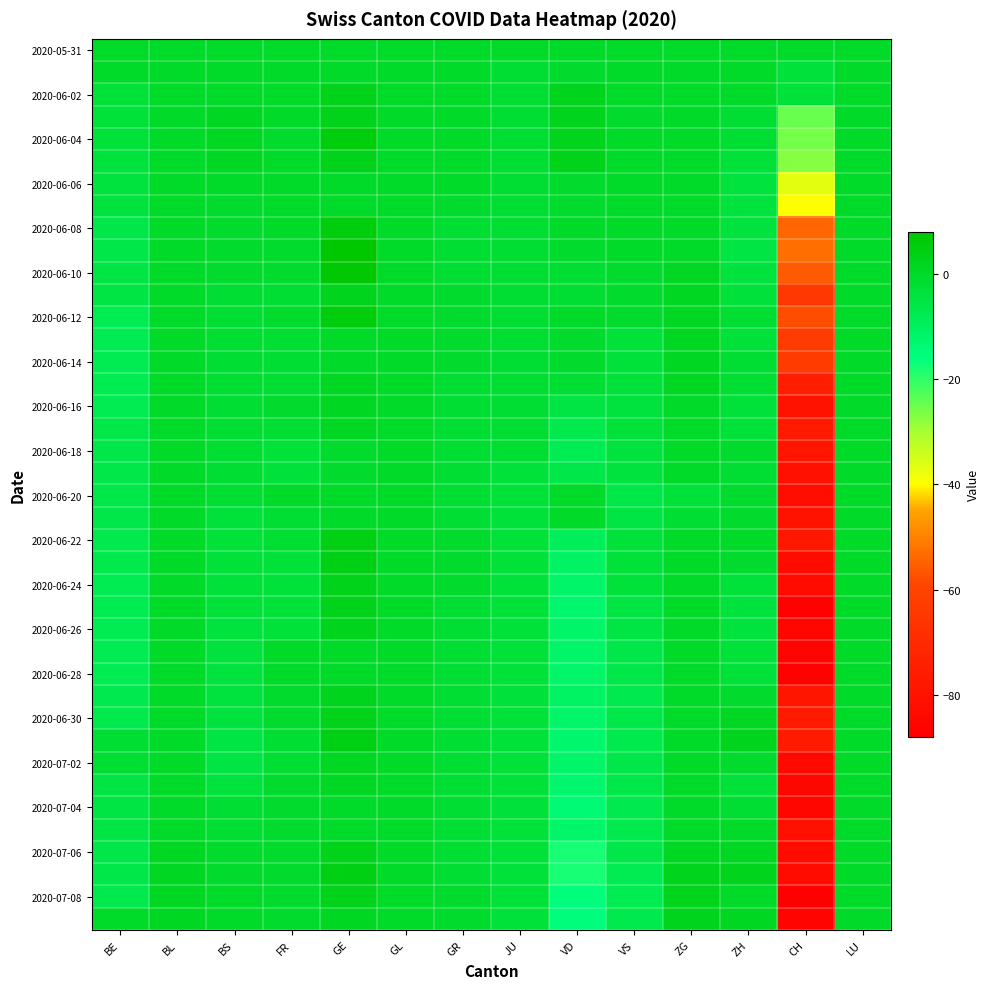

What is the total value across all series at BS?

-76